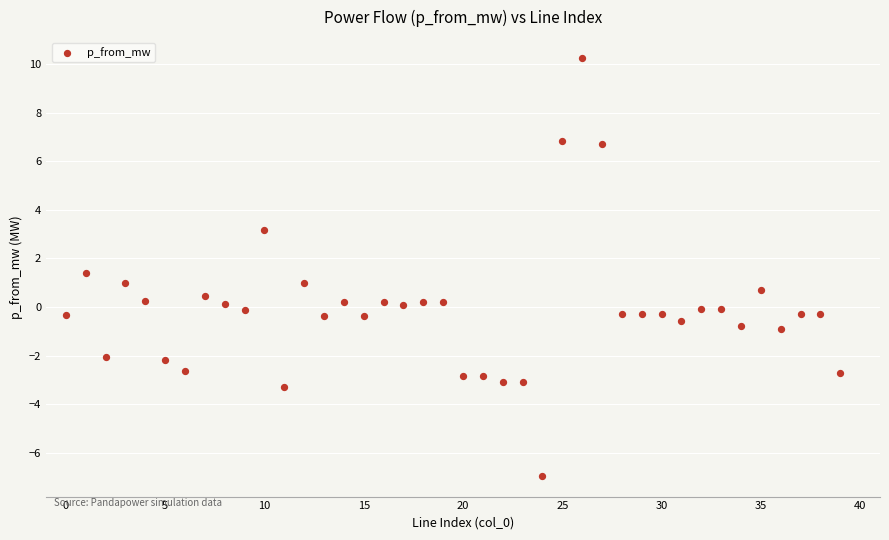

What is the range of Y values (max minus min)?

17.2